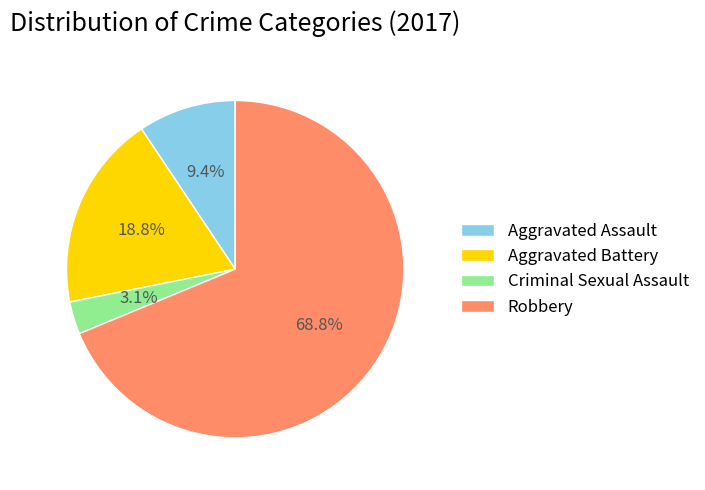

What is the smallest slice in the pie chart?

Criminal Sexual Assault